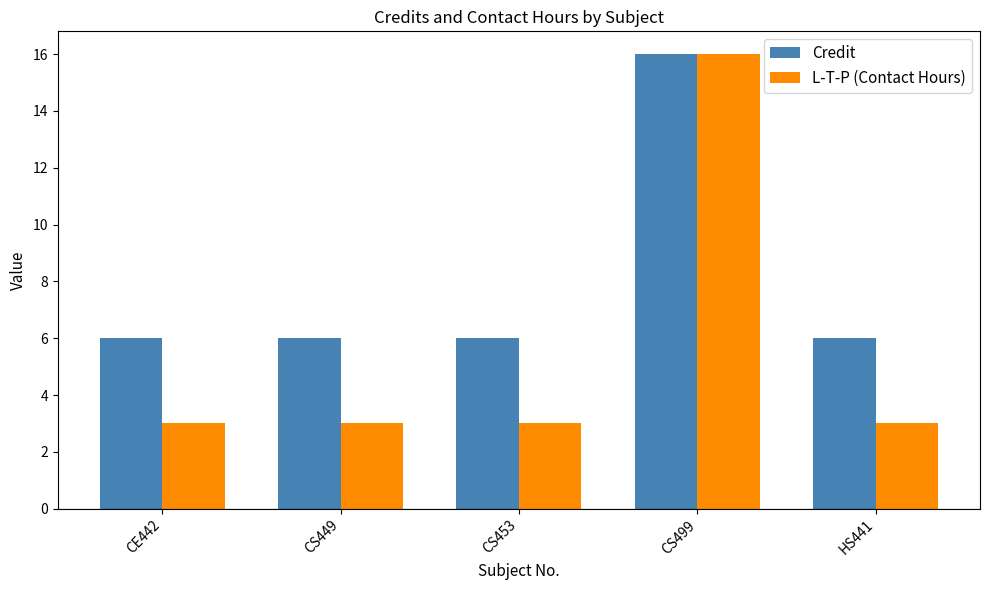

Is the value of Credit at HS441 greater than the value of L-T-P (Contact Hours) at CS453?

Yes